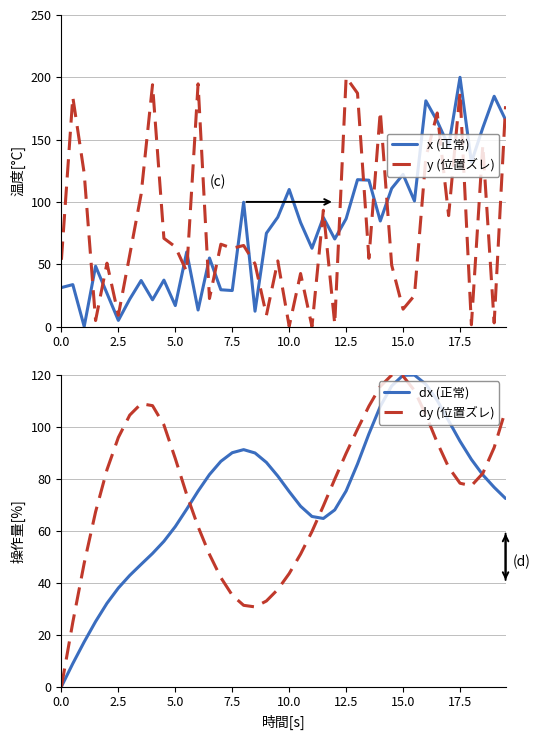

Is it true that dy (位置ズレ) equals 89.9 at 12.5?

True